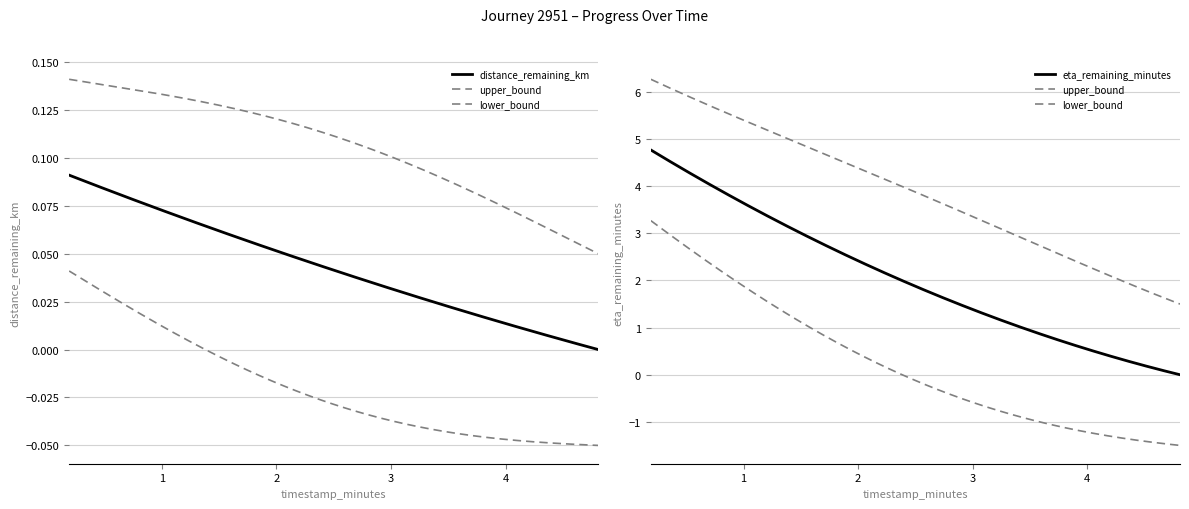

Which series changed the most between 2.27 and 4.81?

eta_remaining_minutes